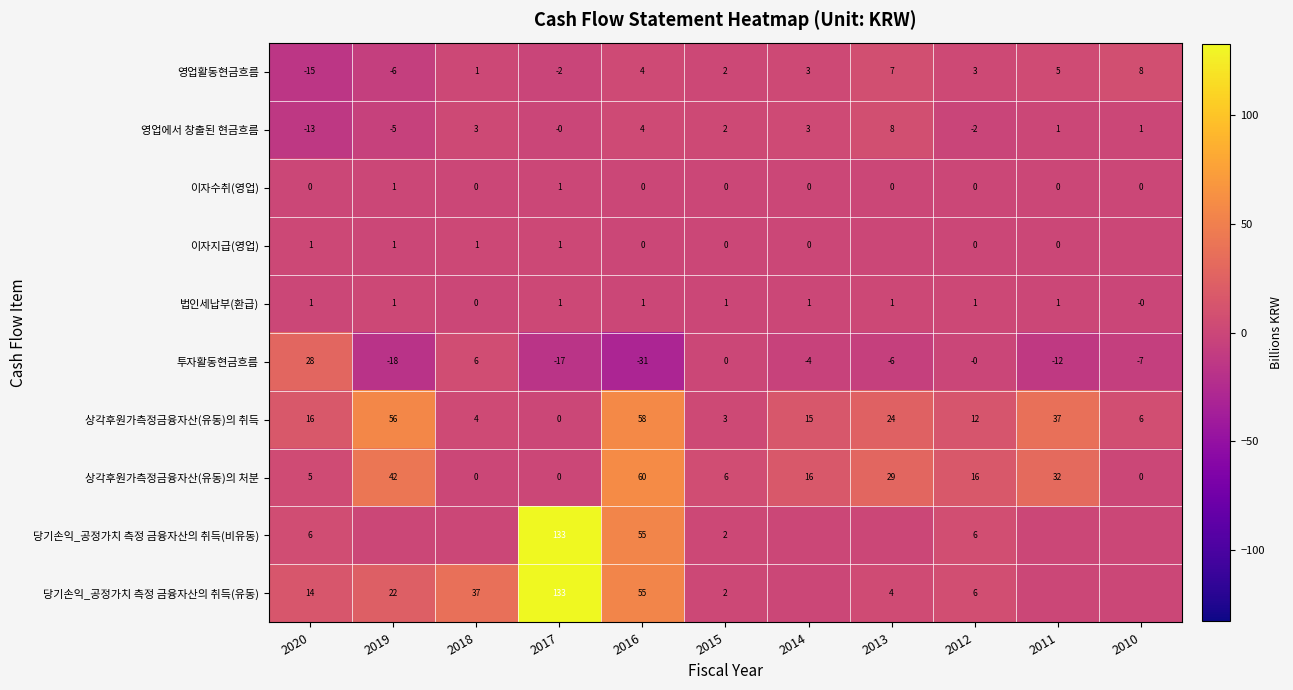

How many positive values does the 상각후원가측정금융자산(유동)의 처분 series have?

8